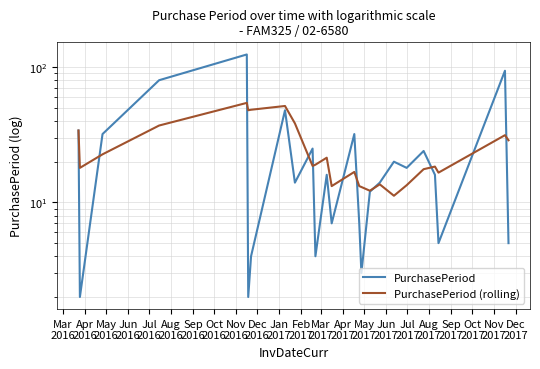

Which series has the widest spread of values?

PurchasePeriod